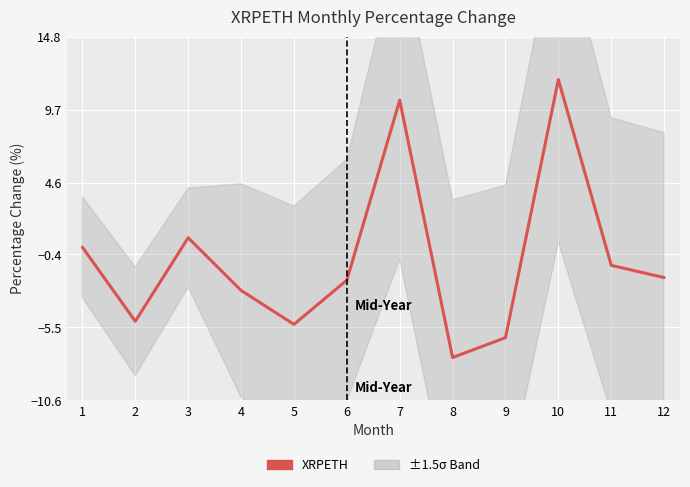

Where does the data first go above -2?

1